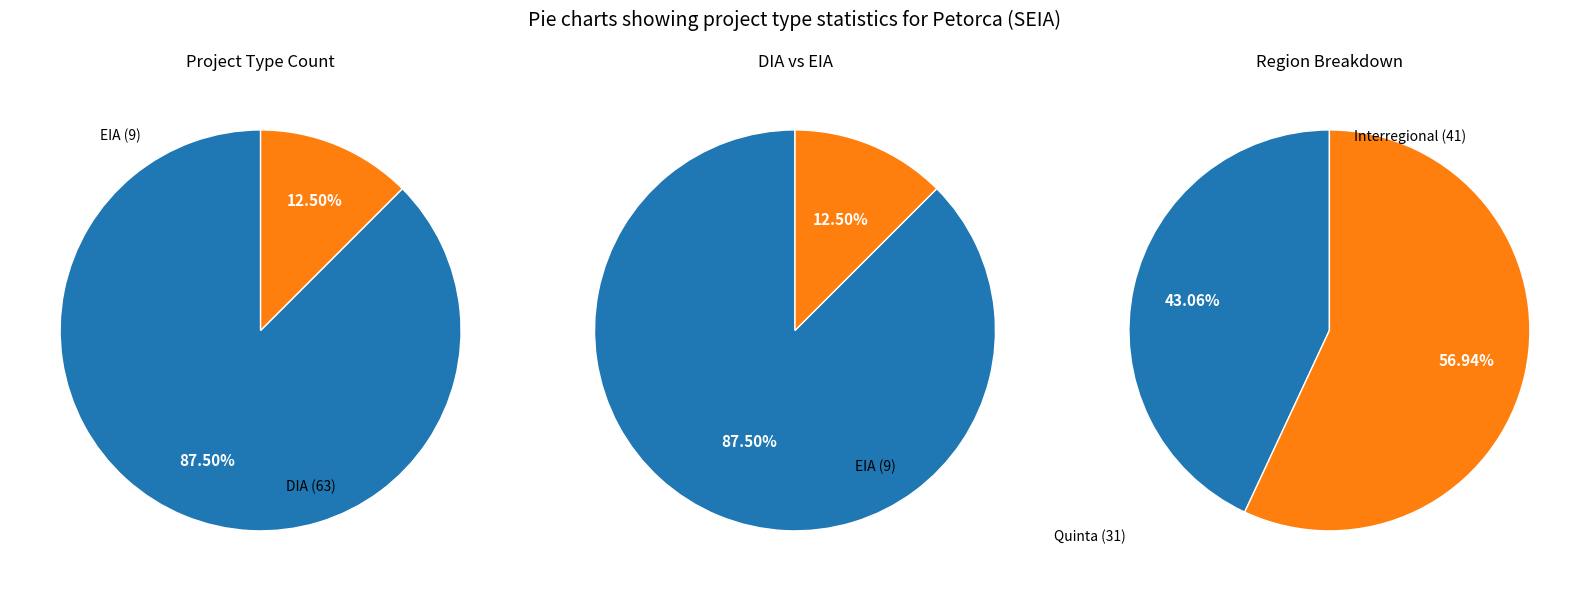

True or false: EIA accounts for 12% of the total.

True